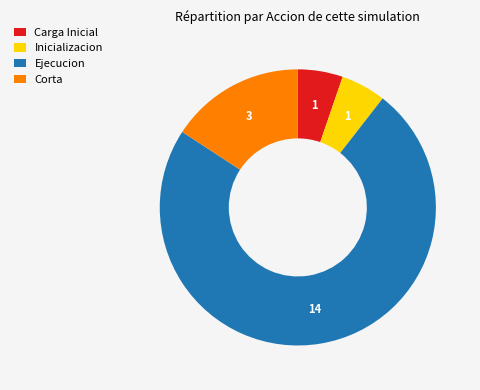

What is the ratio of the value at Corta to the value at Carga Inicial?

3.0